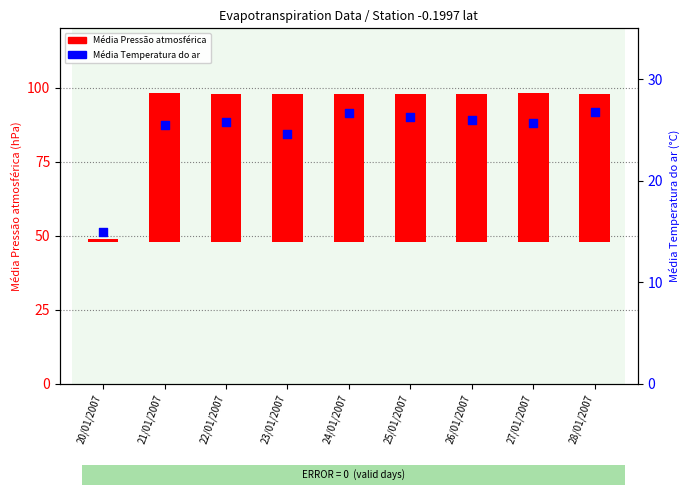

What are all the series names shown in the legend?

Média Pressão atmosférica, Média Temperatura do ar